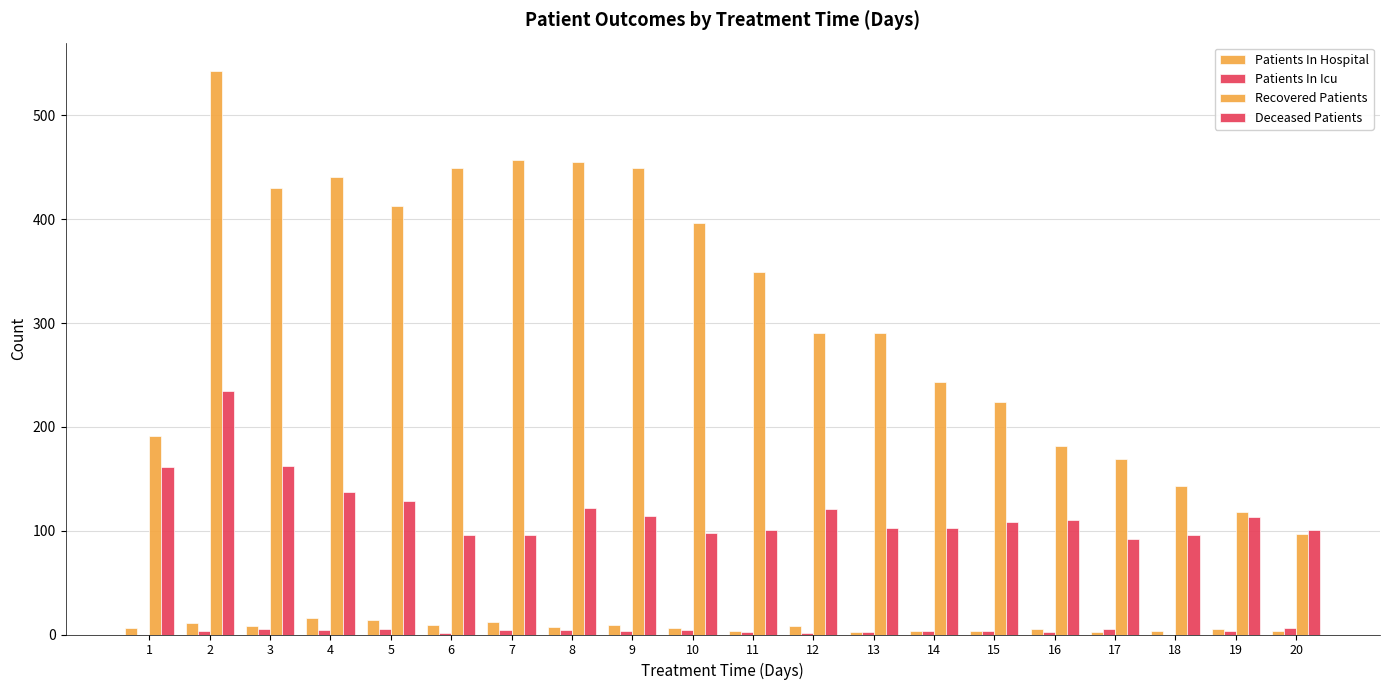

What is the difference between the Deceased Patients values at 4 and 8?

15